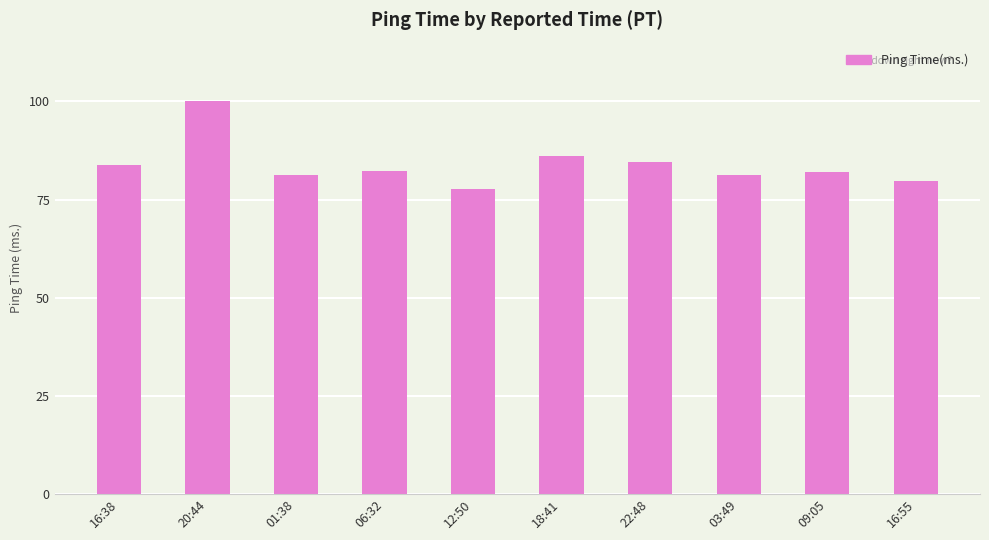

Count the number of data series in this chart.

1